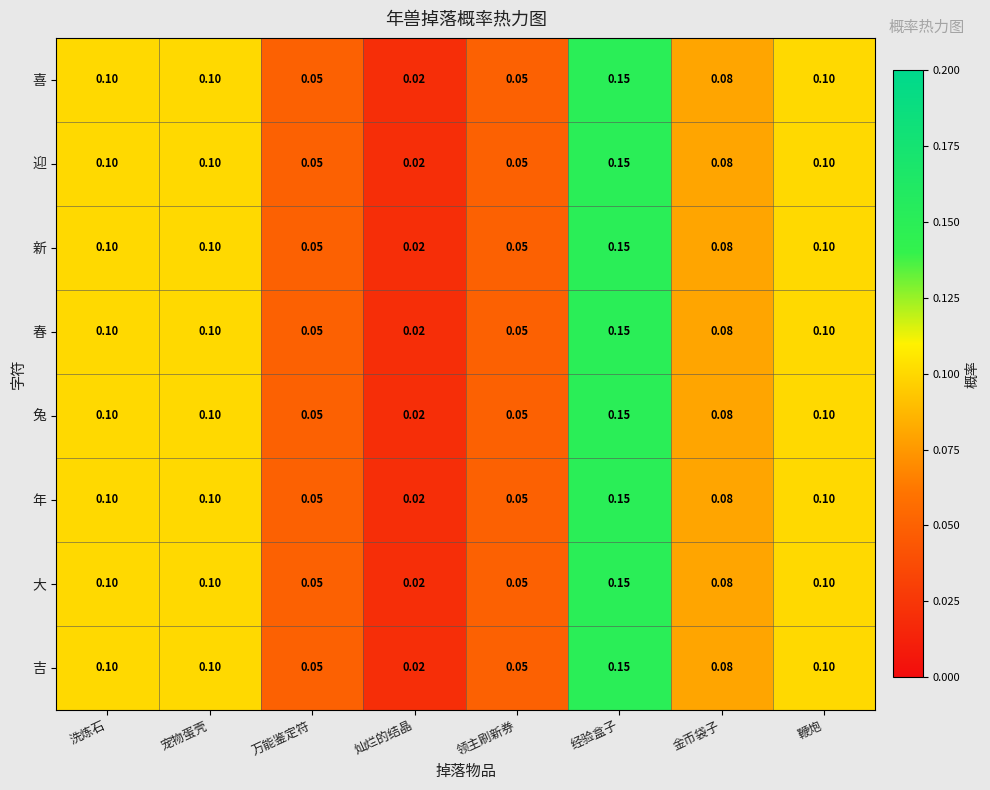

How many categories are shown in the chart?

8